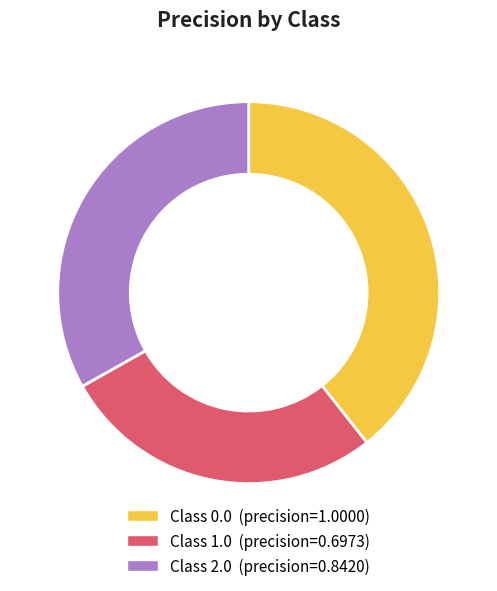

Is the sum of Class 0.0 (precision=1.0000) and Class 2.0 (precision=0.8420) greater than half?

Yes